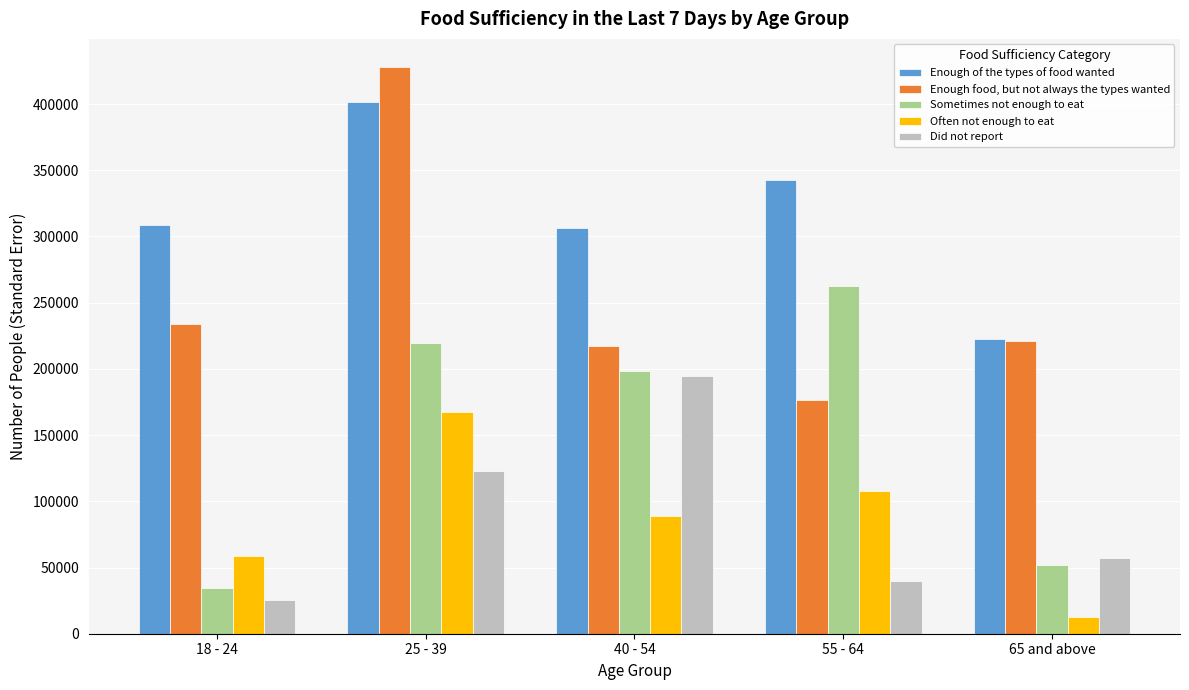

Reading right to left, what are all the values shown in this chart?

Enough of the types of food wanted: 65 and above=222589.1	55 - 64=342495.7	40 - 54=306722.7	25 - 39=401684.7	18 - 24=308901.3
Enough food, but not always the types wanted: 65 and above=220781.6	55 - 64=176550.6	40 - 54=217439.2	25 - 39=427845.1	18 - 24=233790.3
Sometimes not enough to eat: 65 and above=51858.0	55 - 64=262465.3	40 - 54=198165.4	25 - 39=219697.3	18 - 24=34699.9
Often not enough to eat: 65 and above=12501.3	55 - 64=107722.4	40 - 54=89044.0	25 - 39=167150.8	18 - 24=58726.6
Did not report: 65 and above=57475.7	55 - 64=39517.5	40 - 54=194362.8	25 - 39=123068.1	18 - 24=25486.1